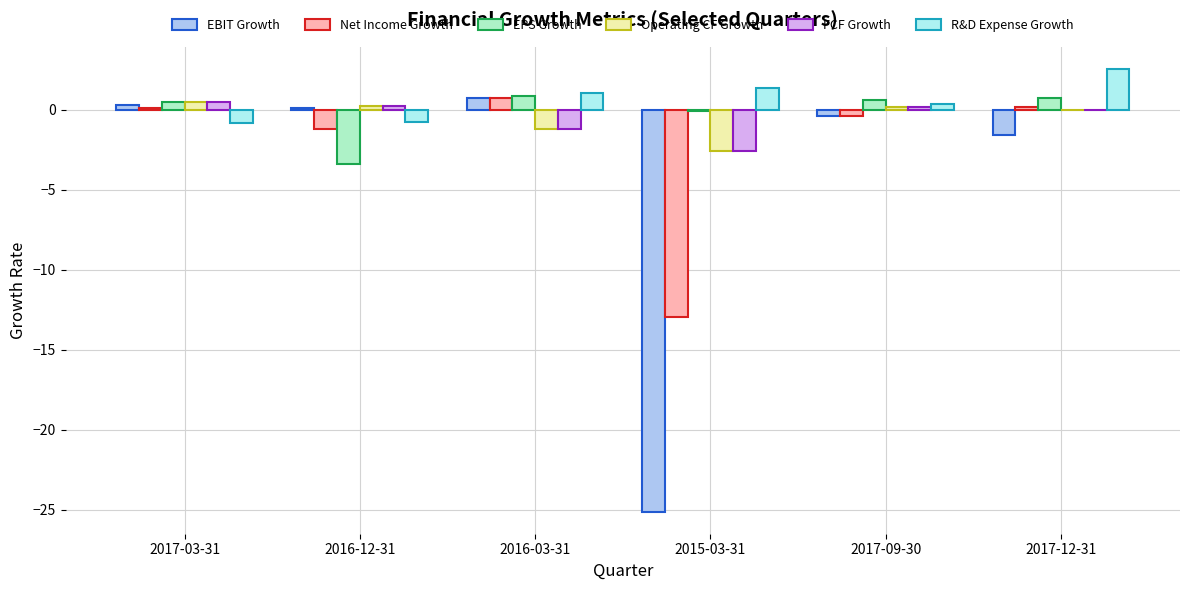

How many data points does each series have?

6